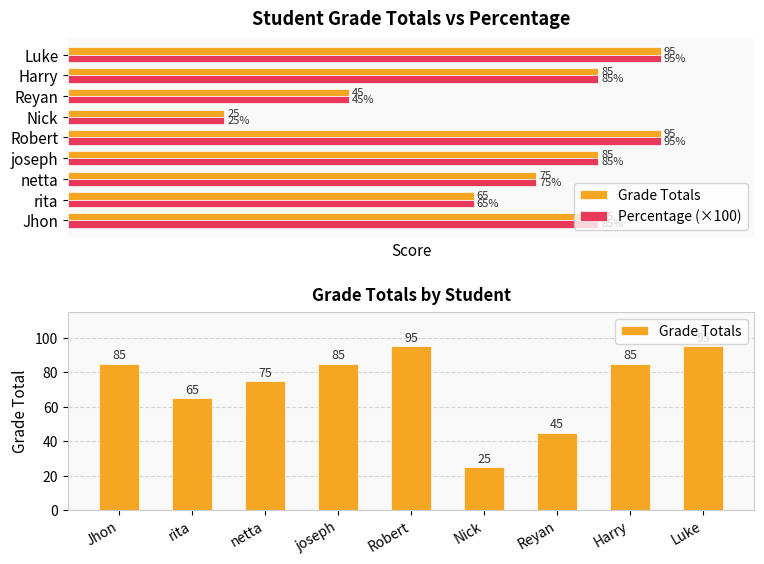

What is the total value across all series at Harry?

170